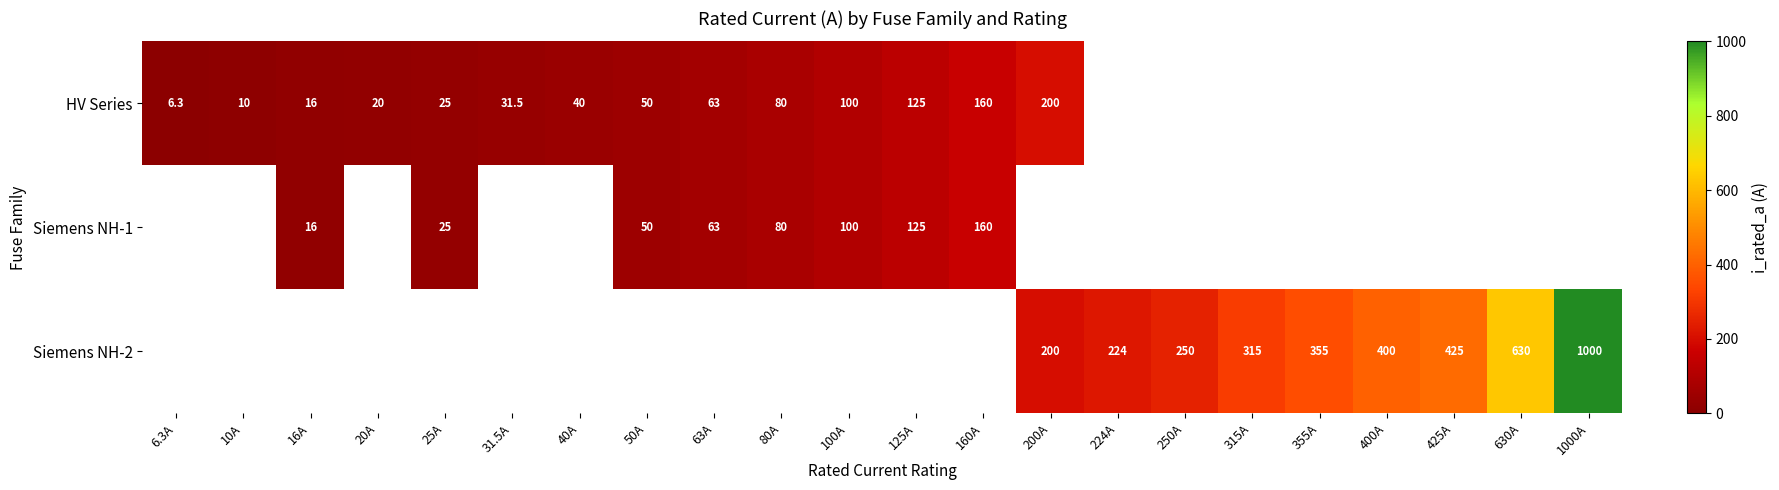

The value of HV Series at 100A is 134.6. True or false?

False